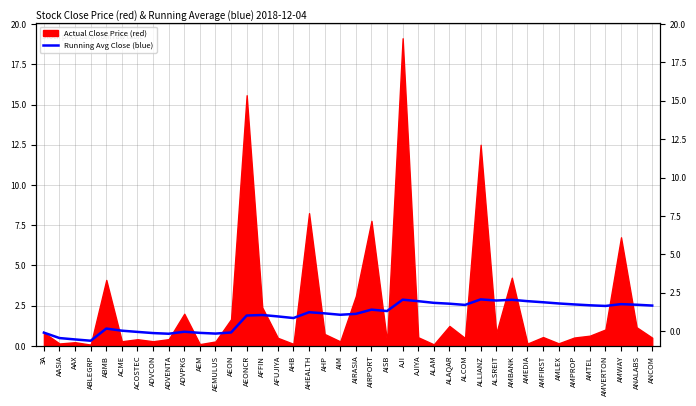

What is the average value?

1.9